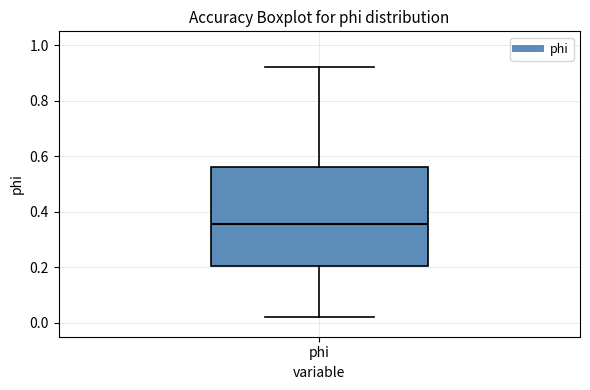

Where is the lower edge of the box for phi on the y-axis? The values are not printed on the chart, so give them approximately, as read against the axis.

0.20